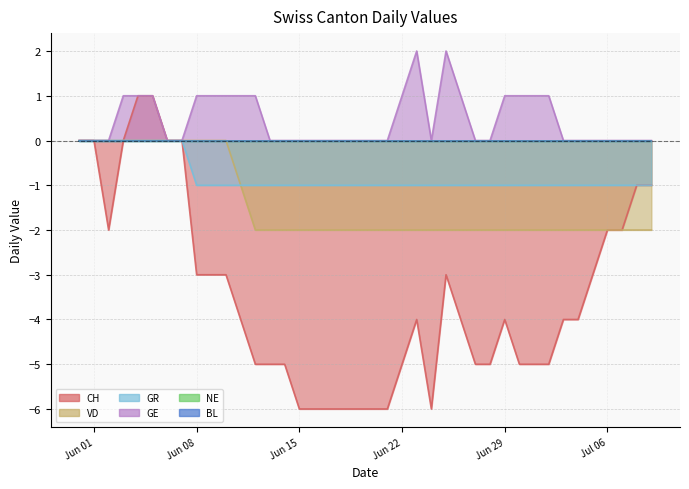

Between 2020-07-05 and 2020-06-18, which is larger?

2020-07-05